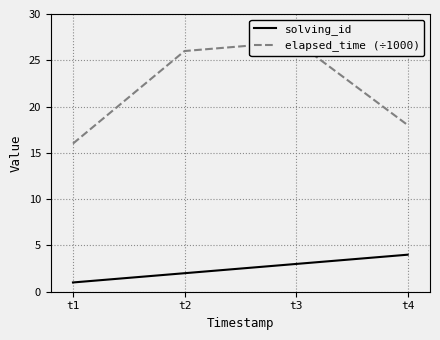

What are all the series names shown in the legend?

solving_id, elapsed_time (÷1000)